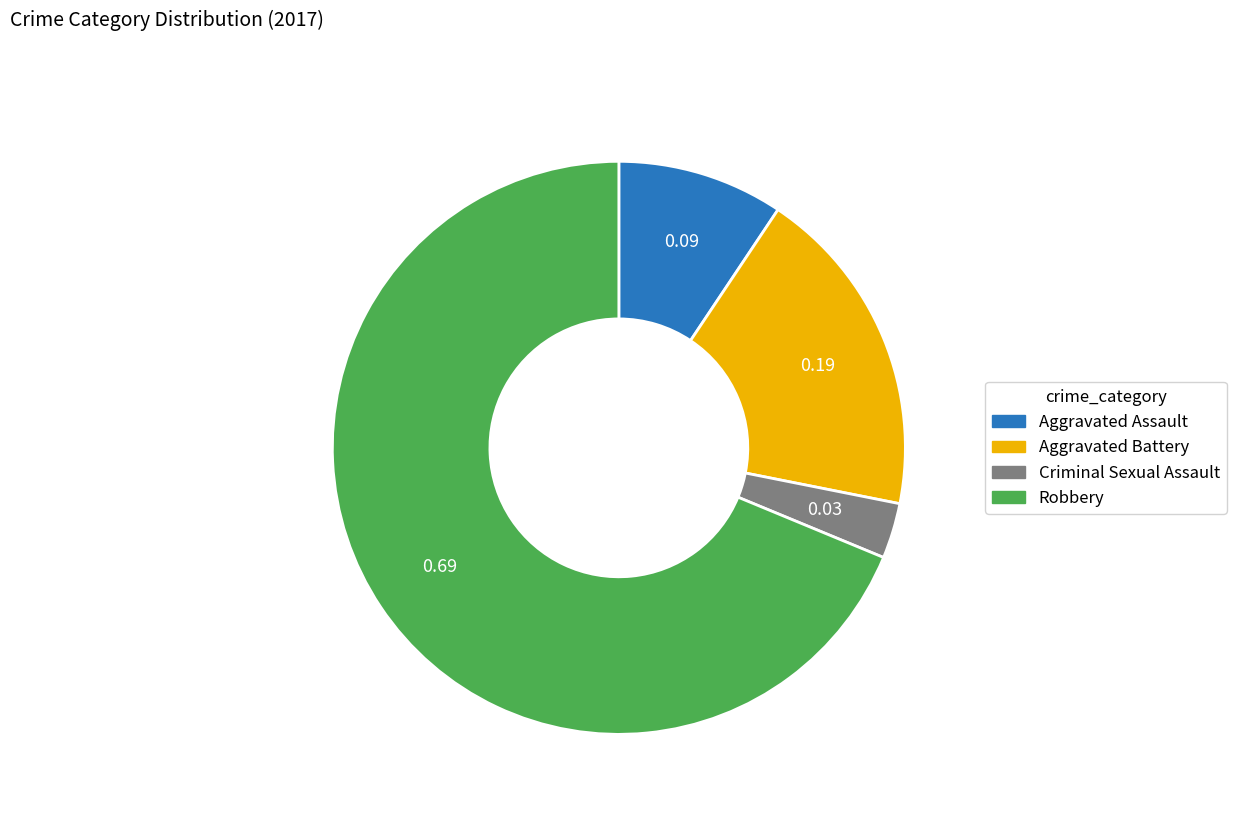

What is the largest slice in the pie chart?

Robbery